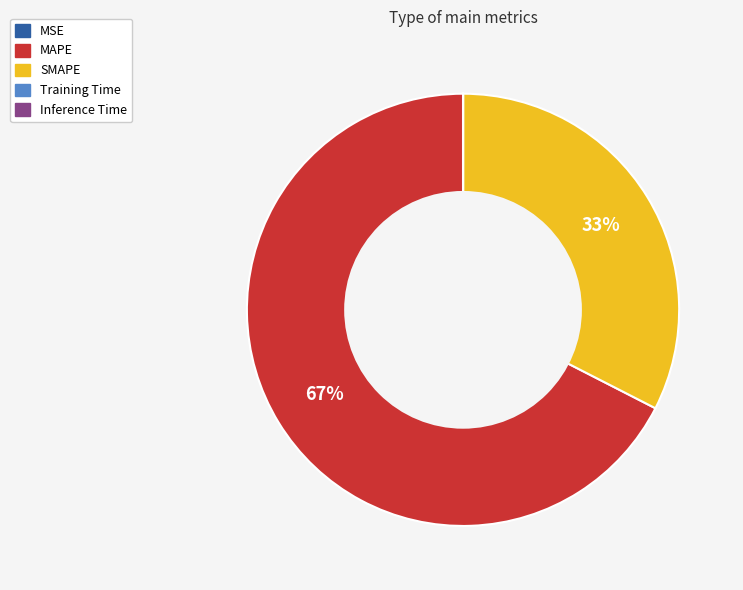

The SMAPE slice represents 33% of the pie. True or false?

True